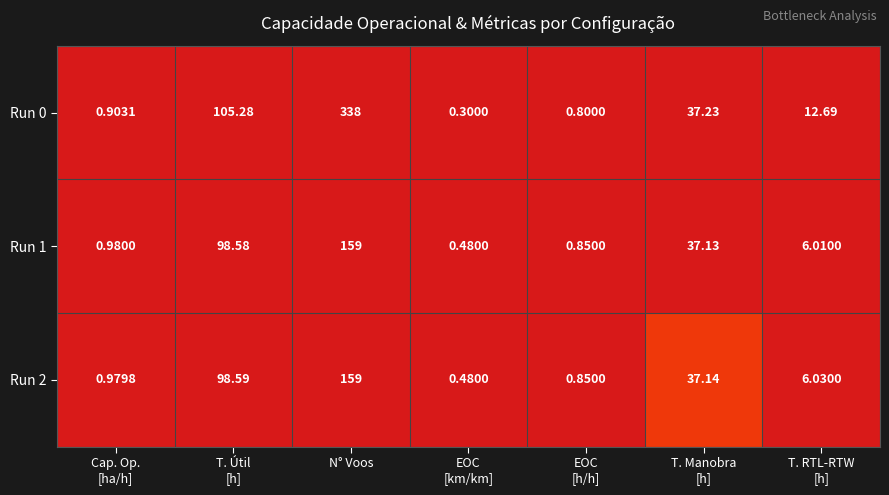

What is the total value across all series at Cap. Op.
[ha/h]?

2.9